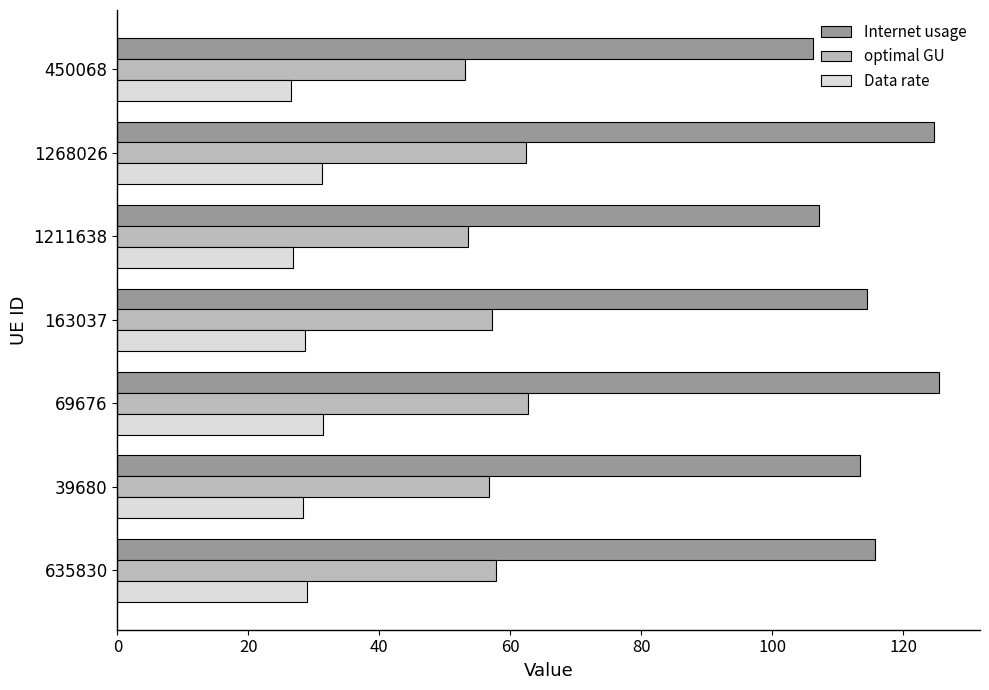

The optimal GU series shows 62.7 at 69676. True or false?

True